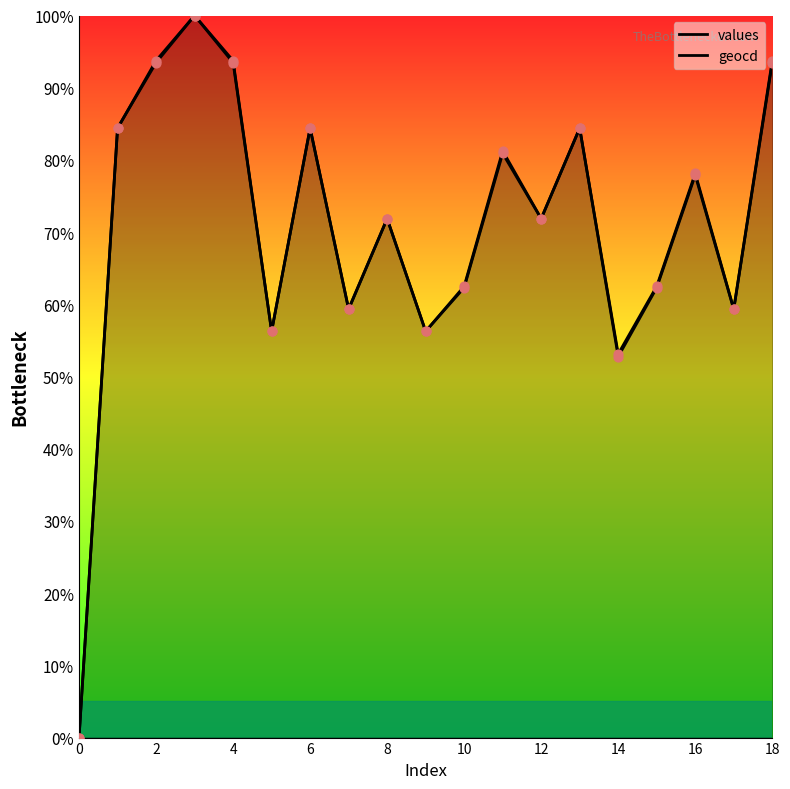

Which series has the widest spread of Y values?

values